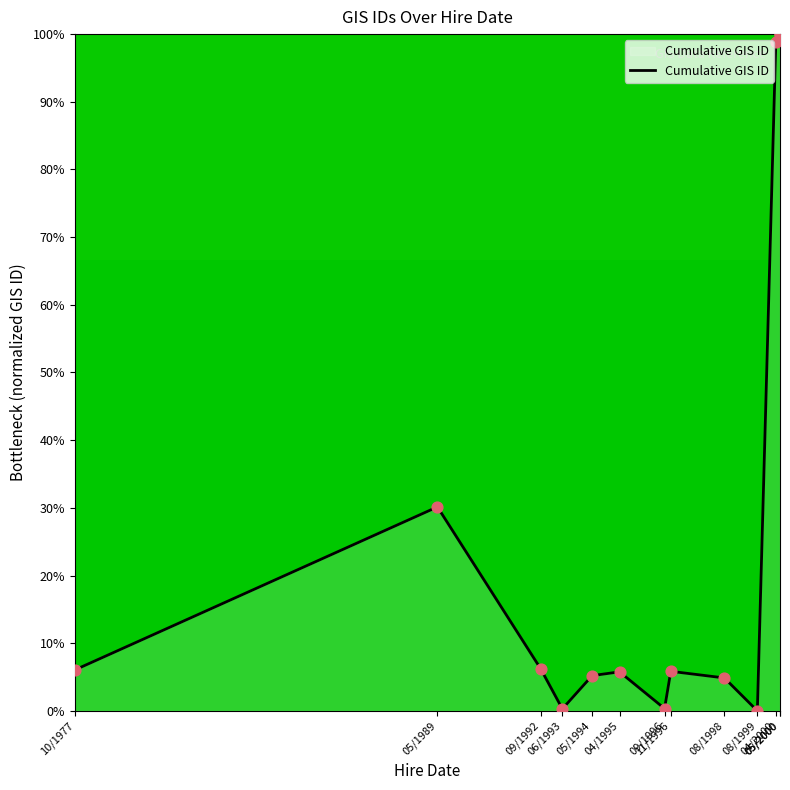

Between 05/1994 and 05/2000, which is larger?

05/2000